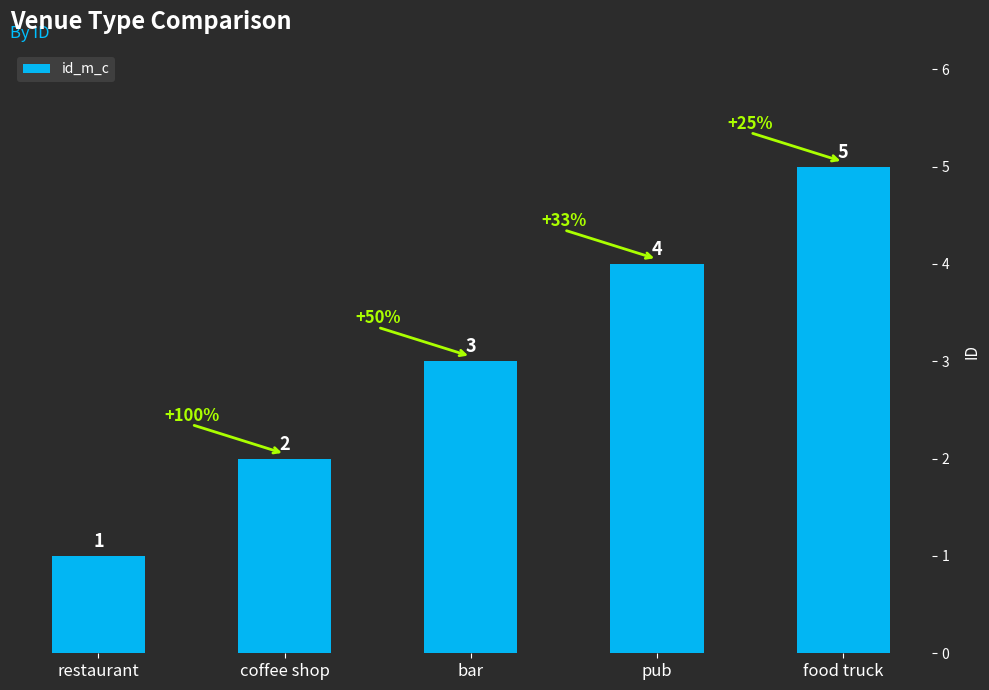

What is the label of the 5th bar from the left?

food truck